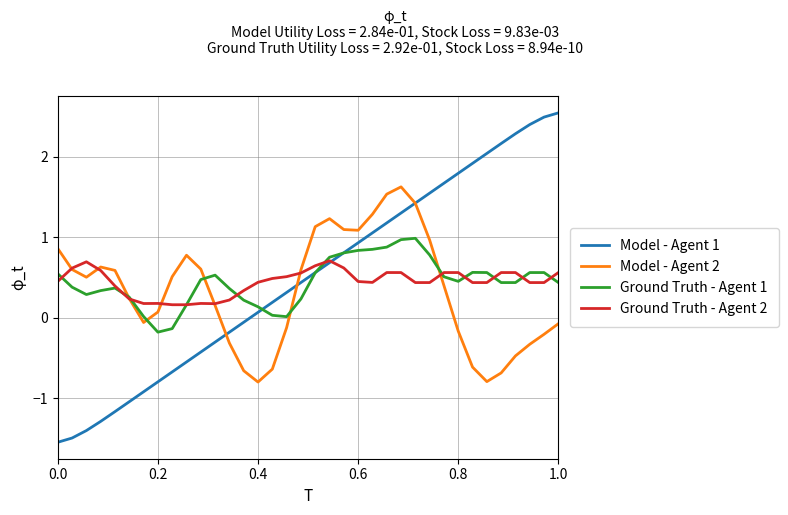

How many lines are shown in the chart?

4